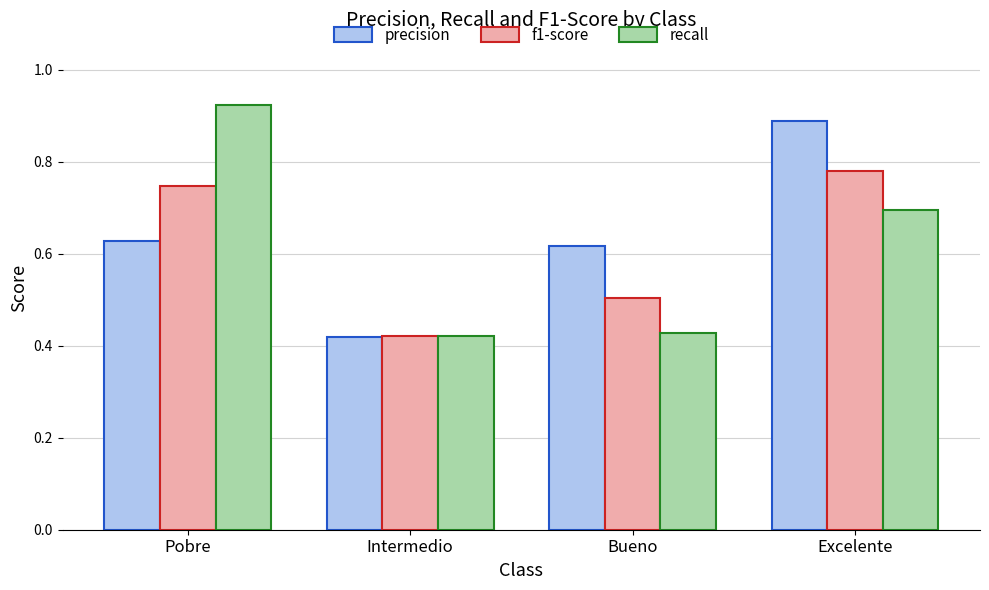

At which label does f1-score reach its minimum?

Intermedio